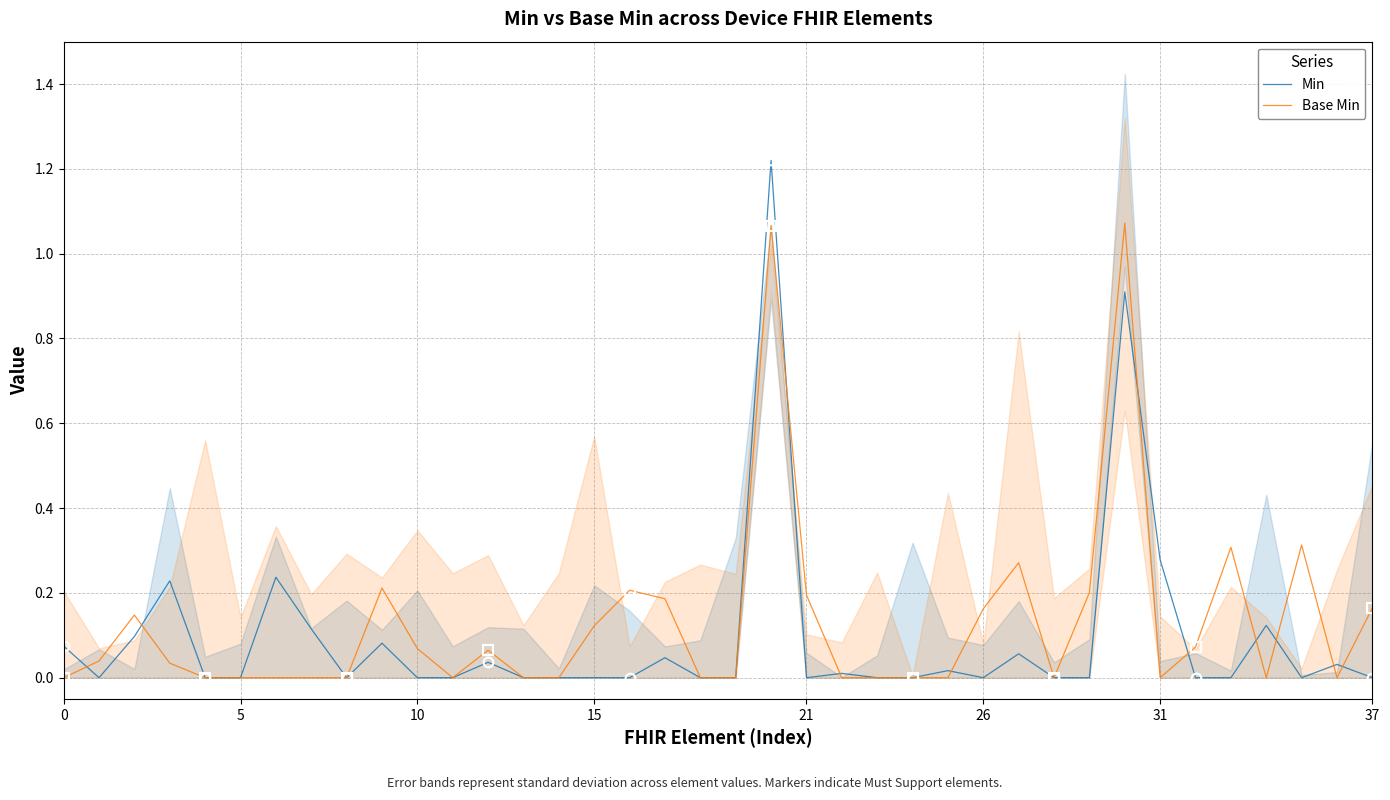

What is the difference between the maximum and minimum values in the Base Min series?

1.1